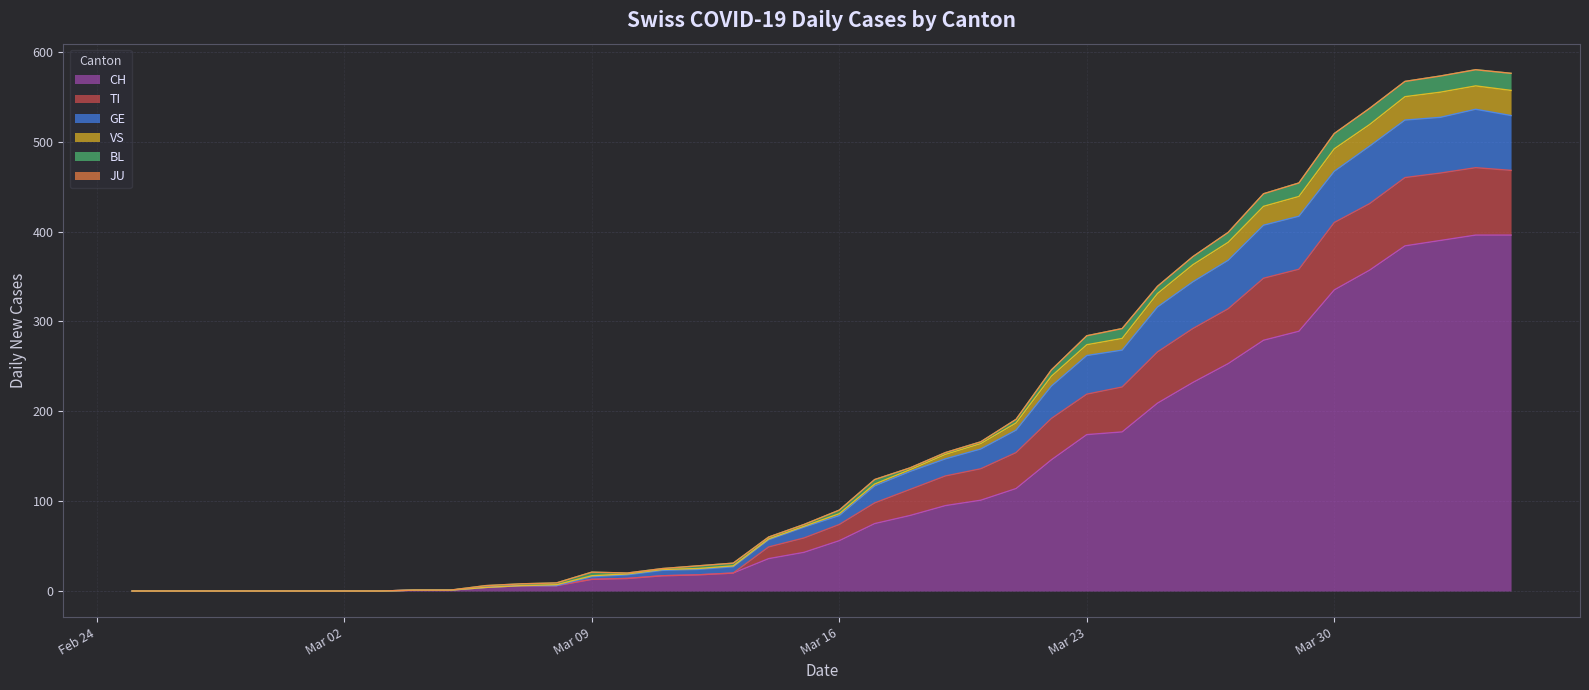

Does the chart display data point markers on the line(s)?

No